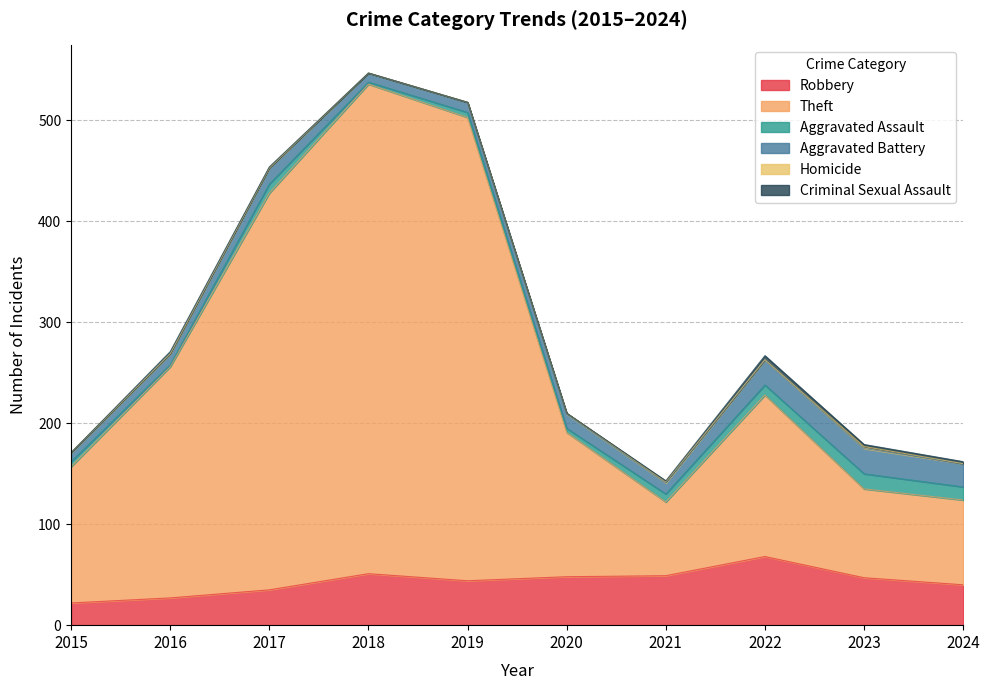

True or false: Theft and Robbery cross at least once.

False